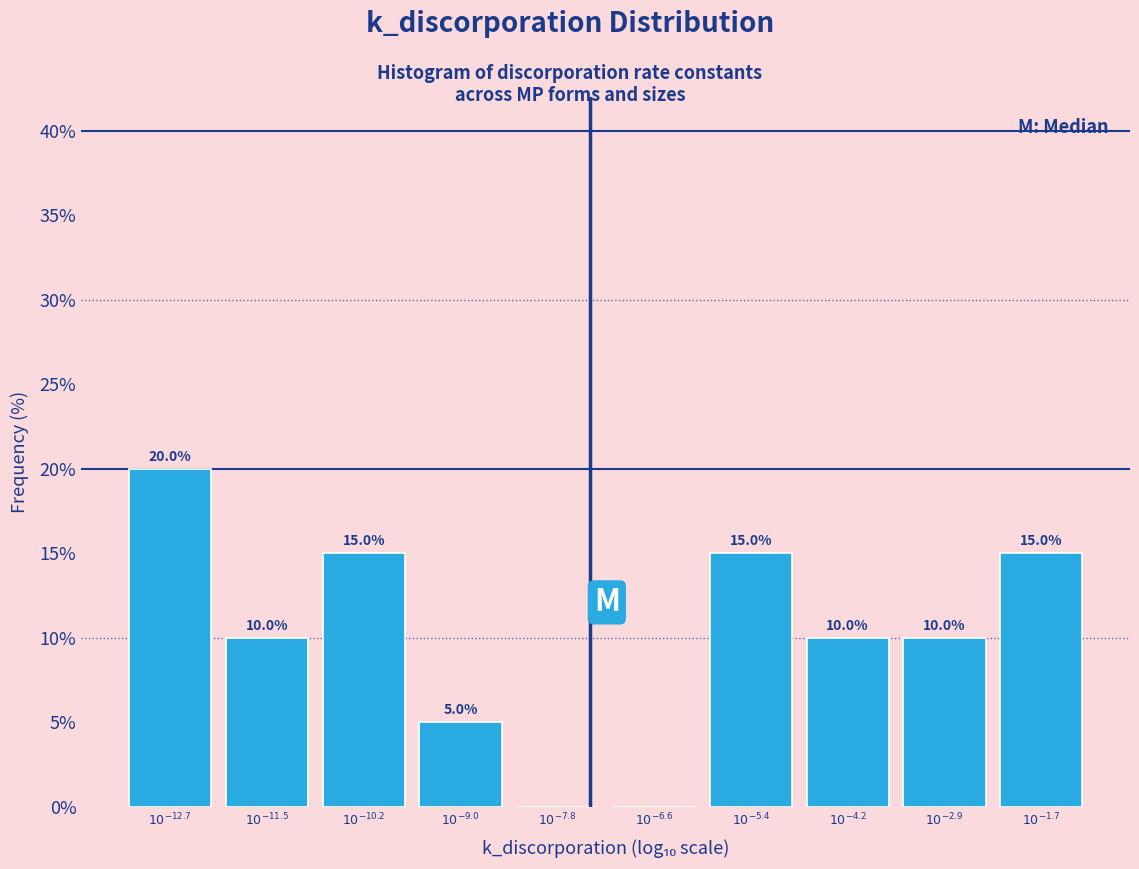

What is the greatest value displayed?

20